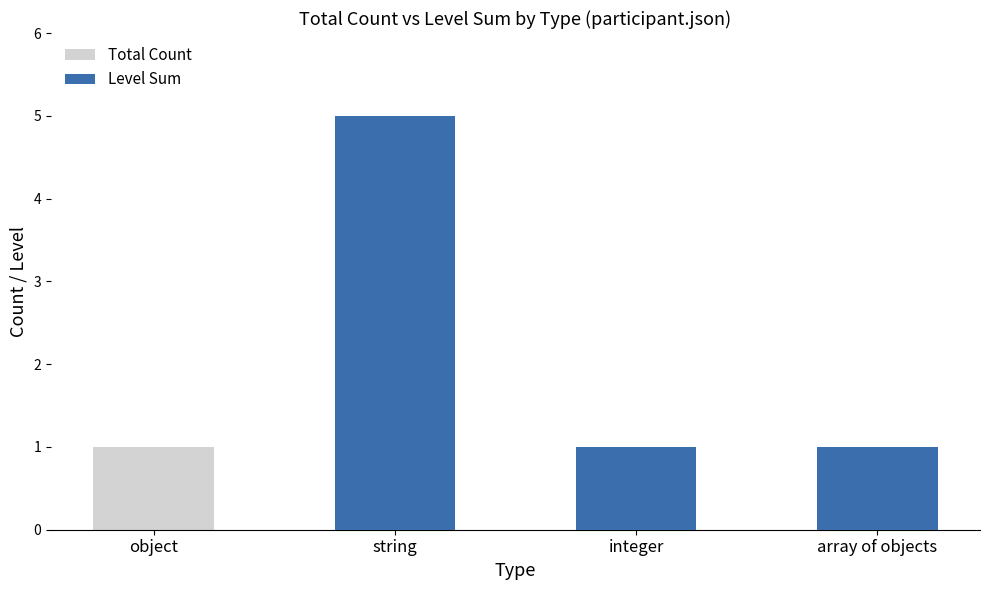

What is the sum of all Level Sum values?

7